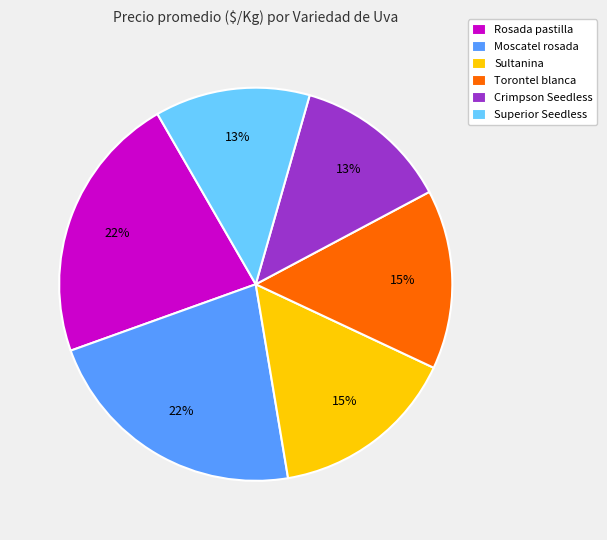

Which has a higher value, Torontel blanca or Rosada pastilla?

Rosada pastilla